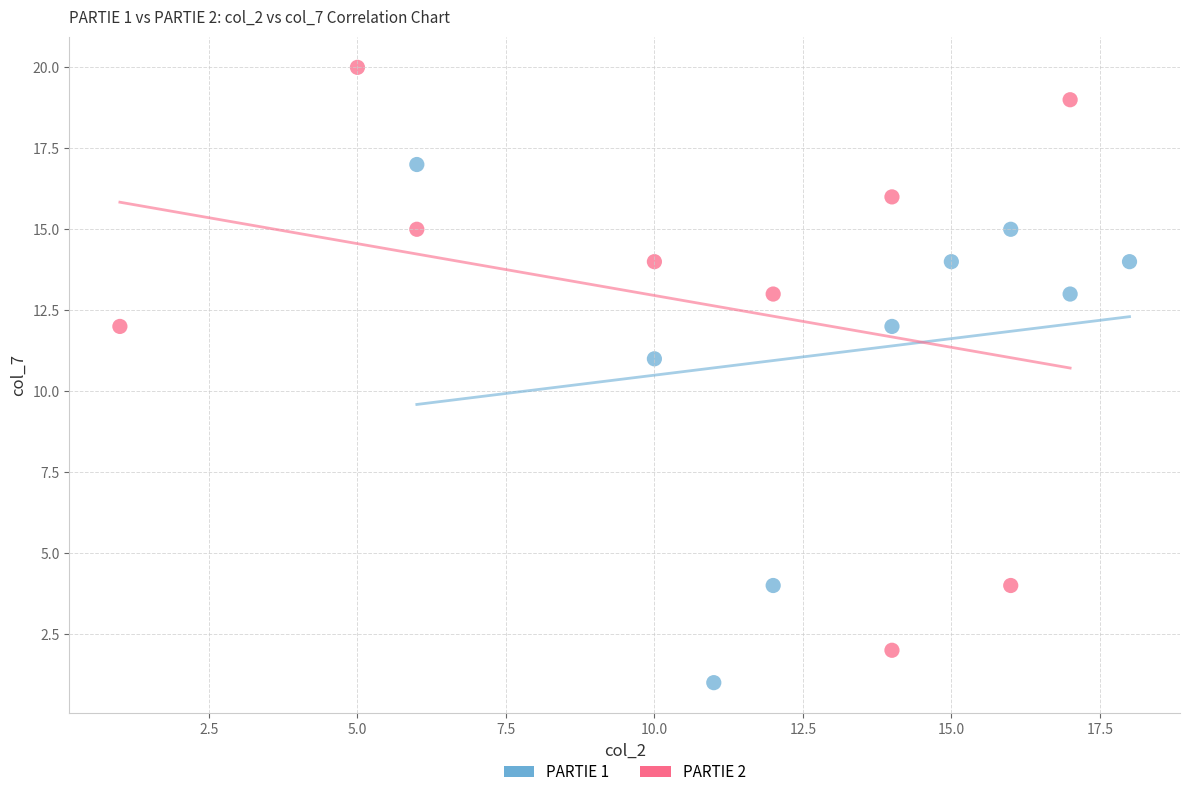

What are all the series names shown in the legend?

PARTIE 1, PARTIE 2